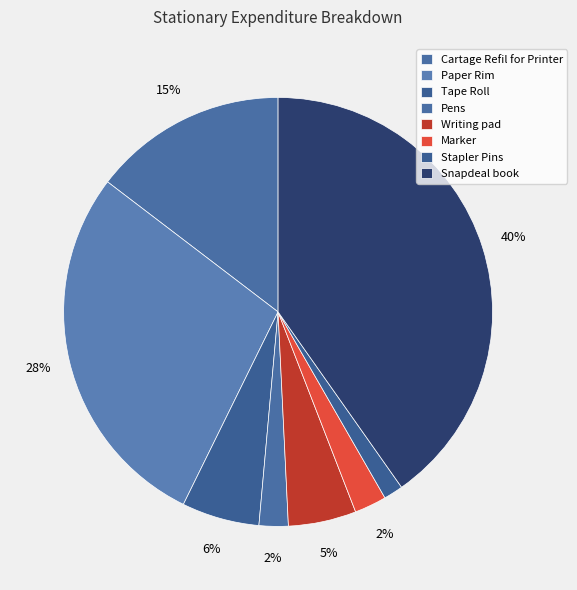

Which slice is the largest?

Snapdeal book